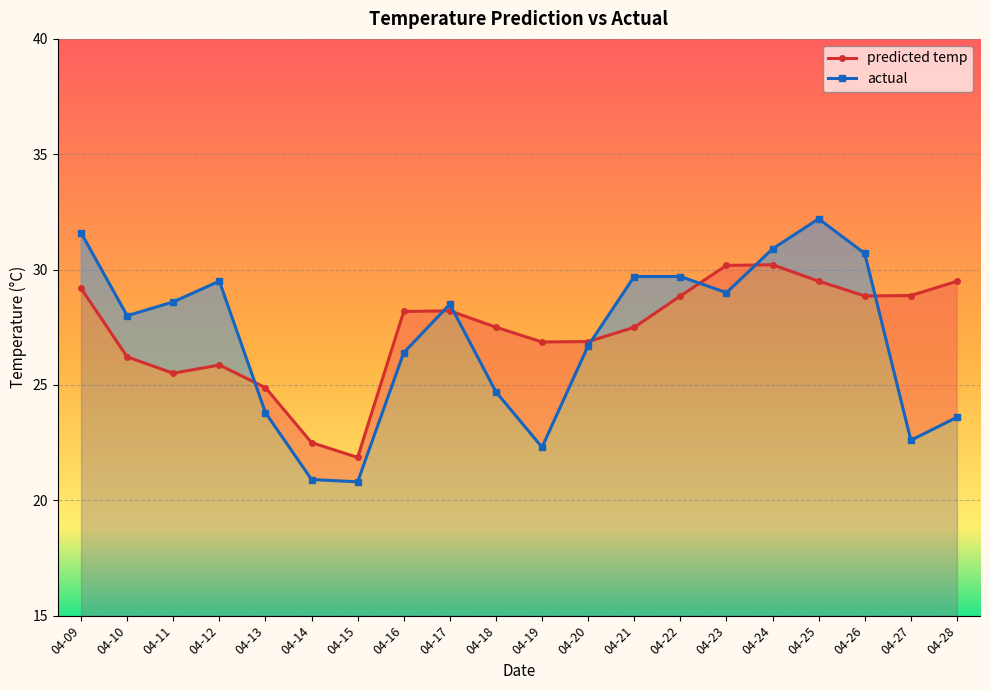

Rank the categories by predicted temp value from highest to lowest.

04-24, 04-23, 04-25, 04-28, 04-09, 04-27, 04-26, 04-22, 04-17, 04-16, 04-18, 04-21, 04-20, 04-19, 04-10, 04-12, 04-11, 04-13, 04-14, 04-15